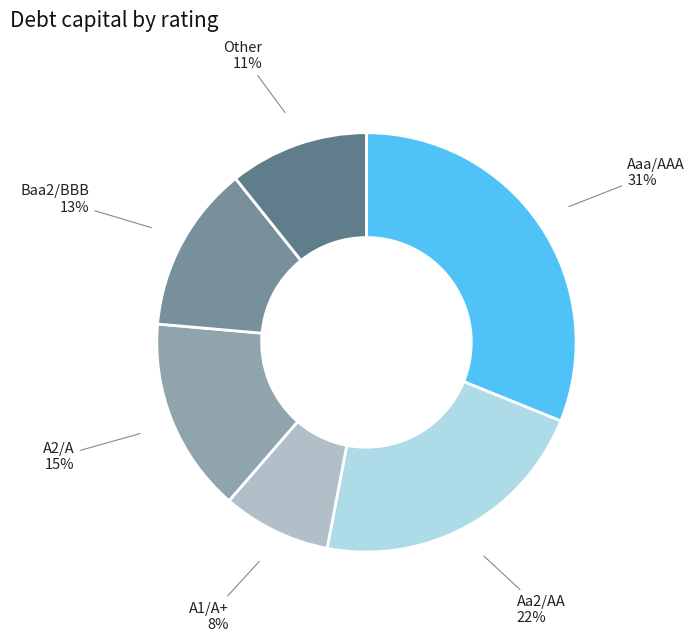

Is Aaa/AAA the majority of the pie?

No